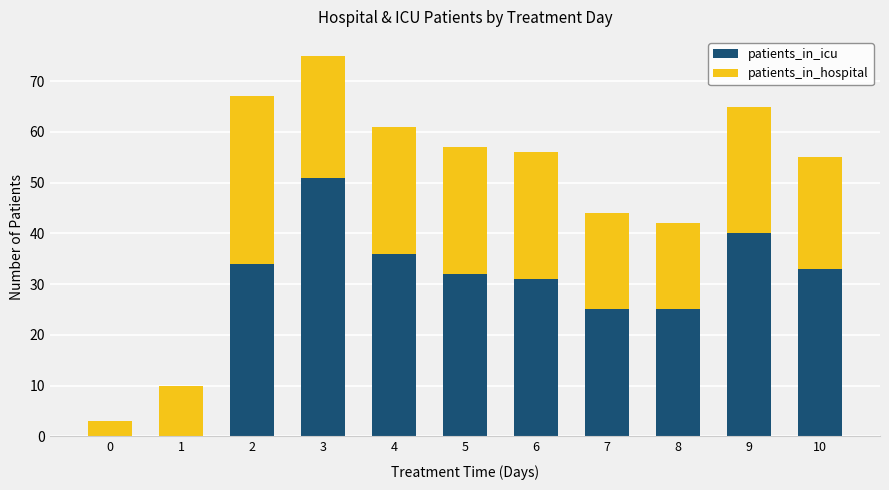

What are all the series names shown in the legend?

patients_in_icu, patients_in_hospital